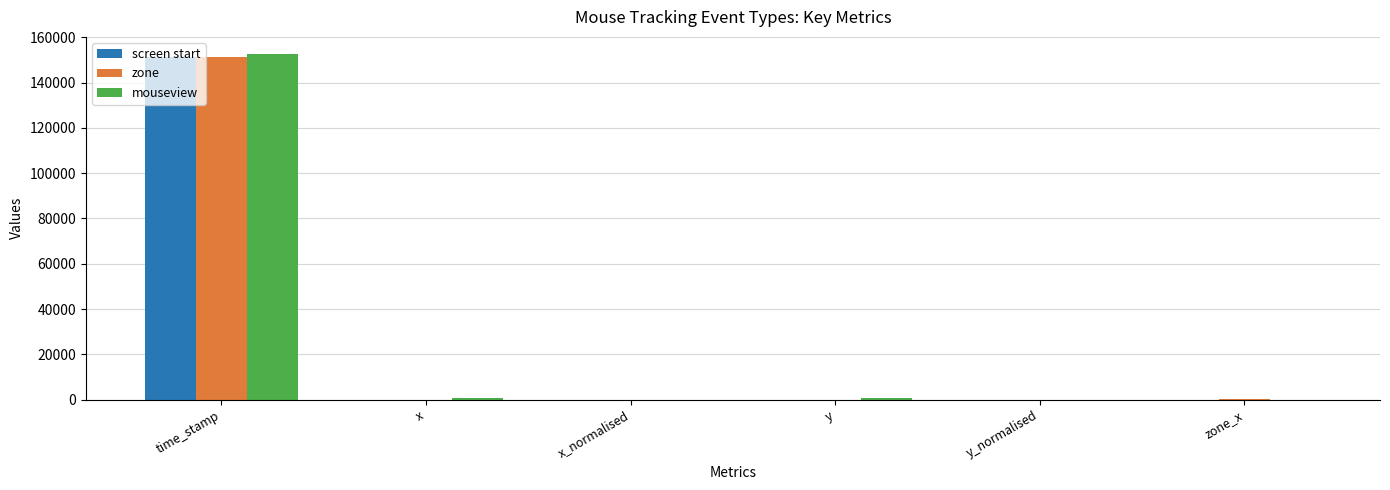

What is the sum of all screen start values?

151463.0